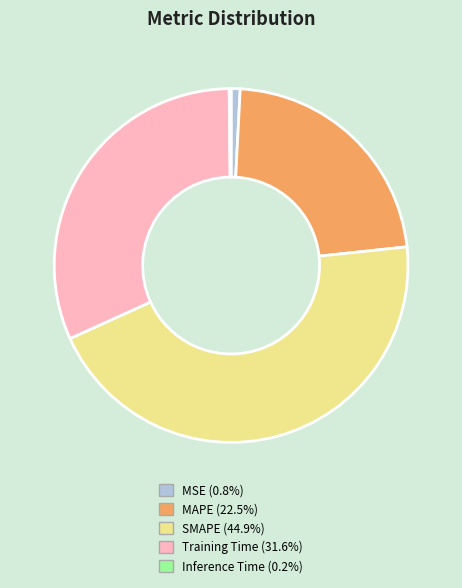

Is there a majority slice in this chart?

No